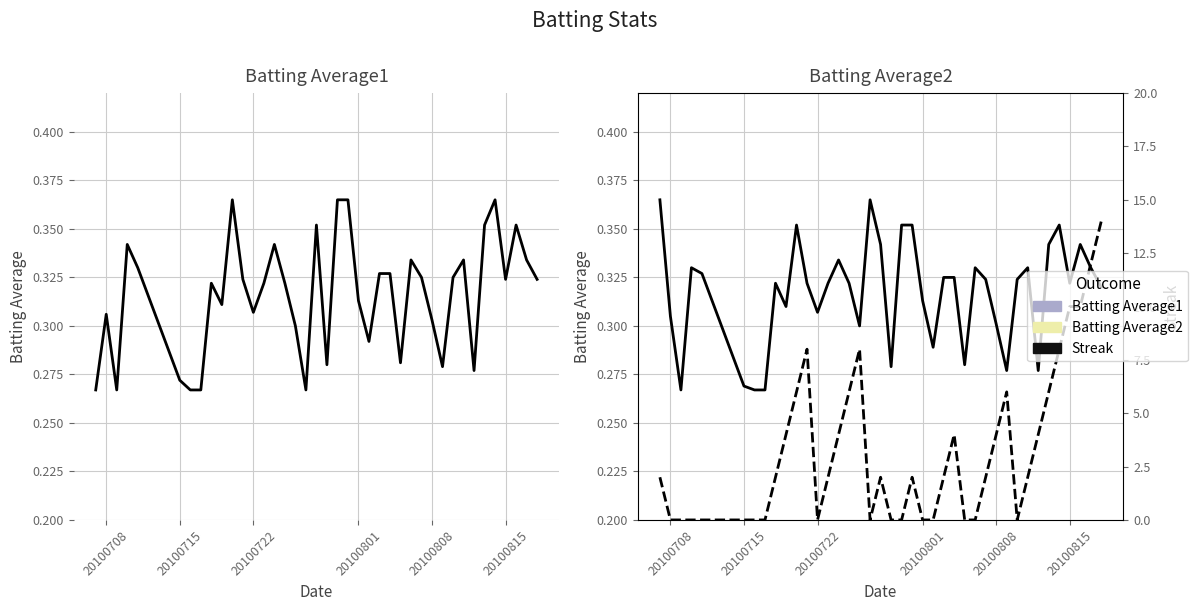

What is the value of the Batting Average2 point at the 13th from the left?

0.3